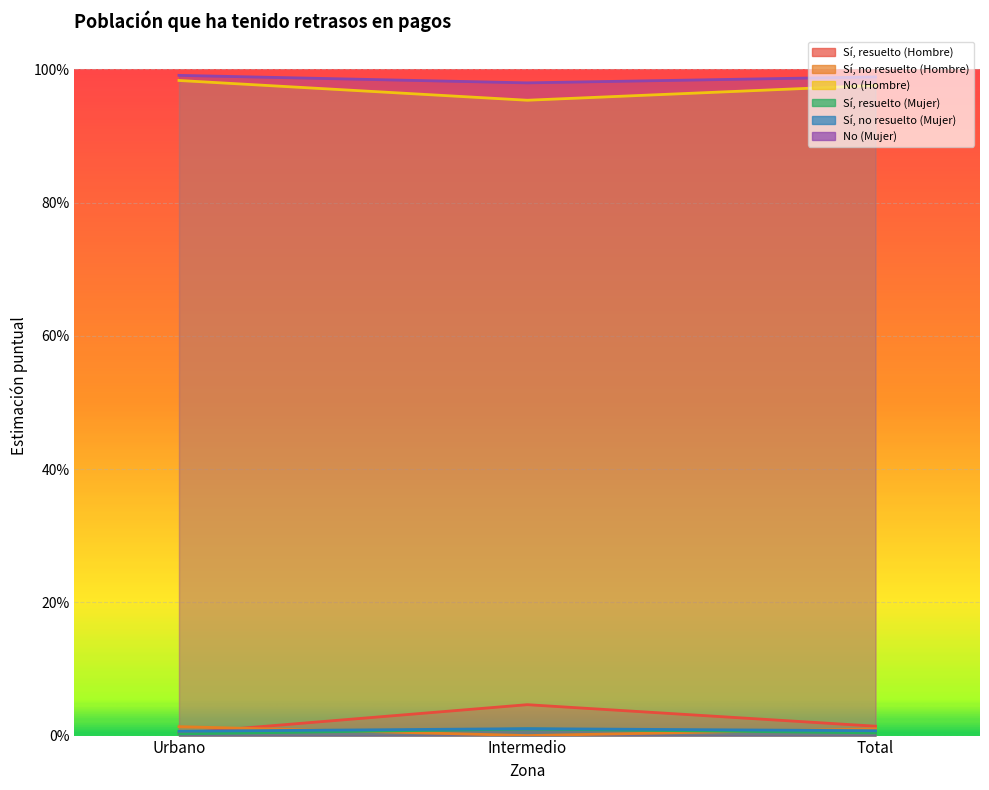

Which category has the lowest value across all series?

Intermedio